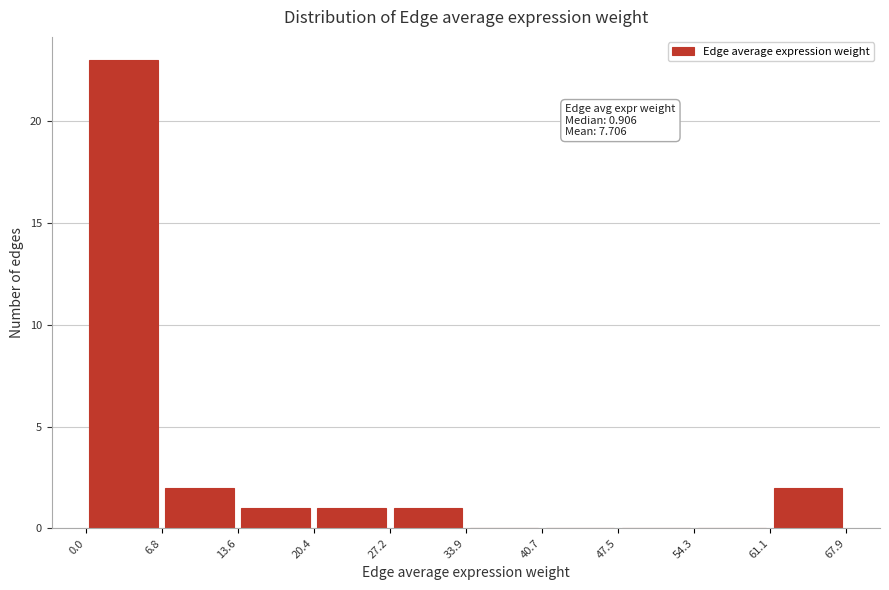

Over which range of the x-axis is the bar tallest?

0.0 to 6.8